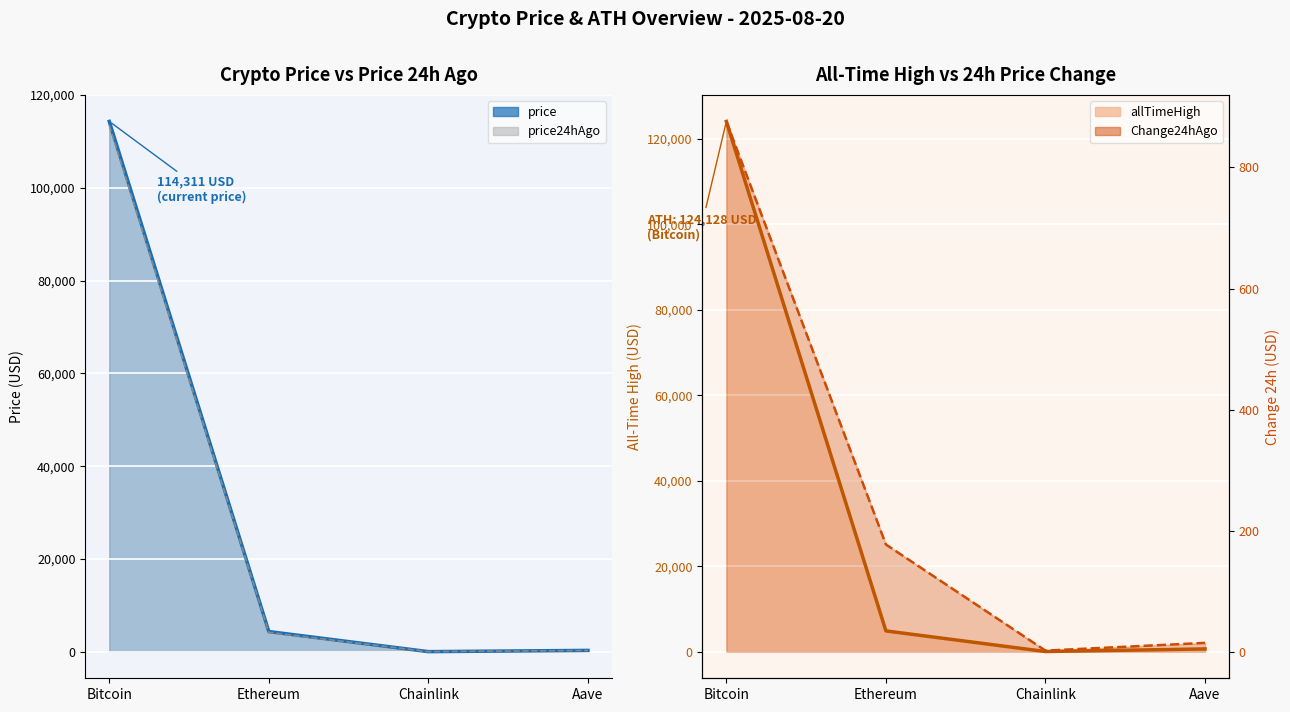

True or false: price and allTimeHigh cross at least once.

False